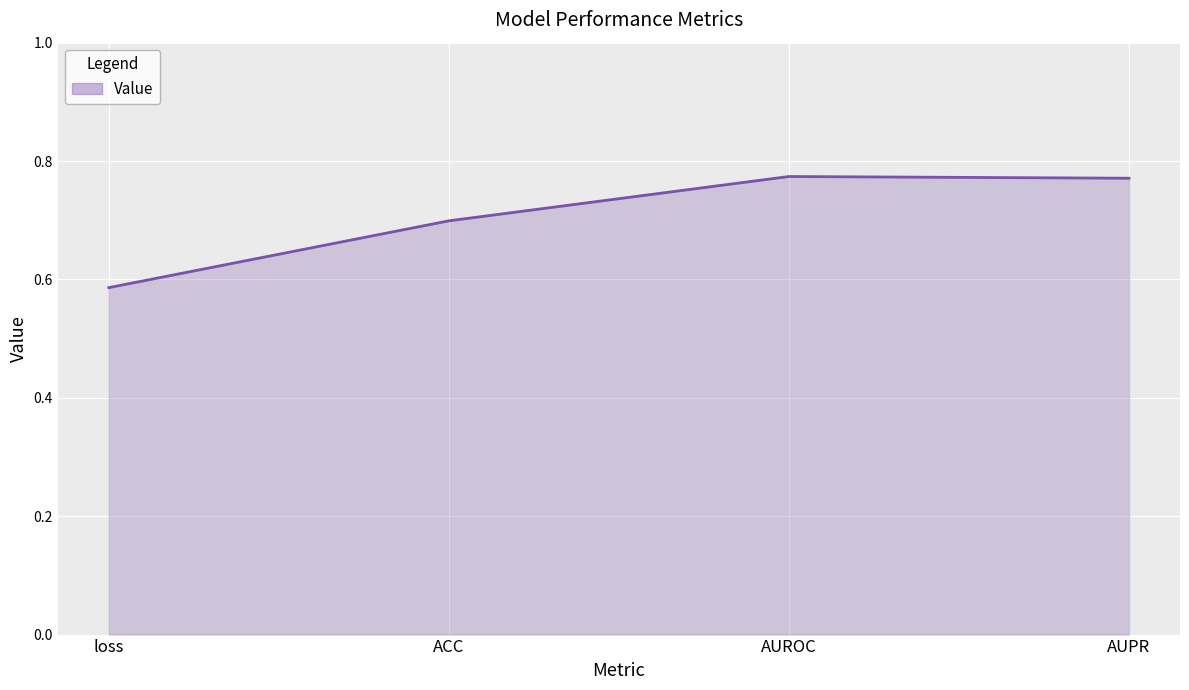

What is the average value?

0.7